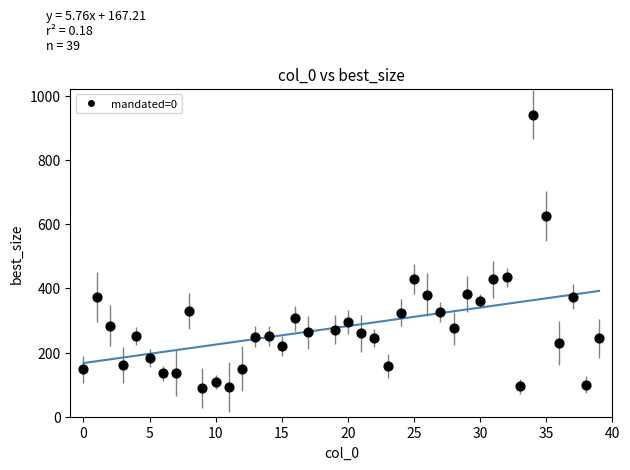

What is the range of X values (max minus min)?

39.0